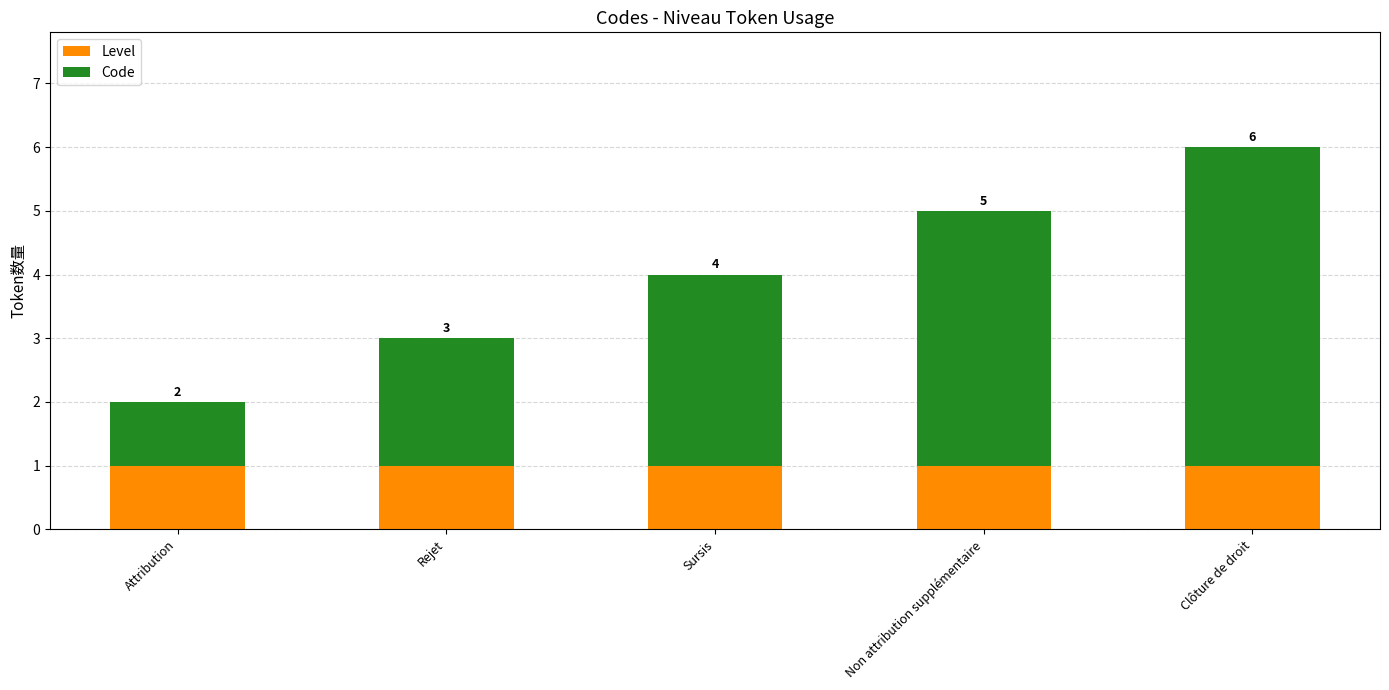

Is it true that Level equals 2 at Non attribution supplémentaire?

False